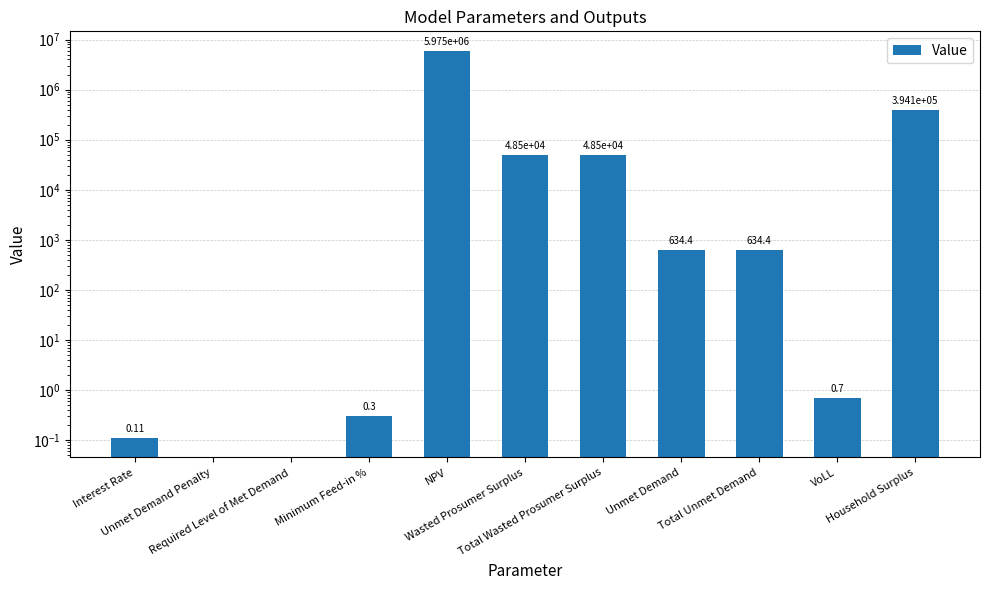

What is the greatest value displayed?

5974717.7